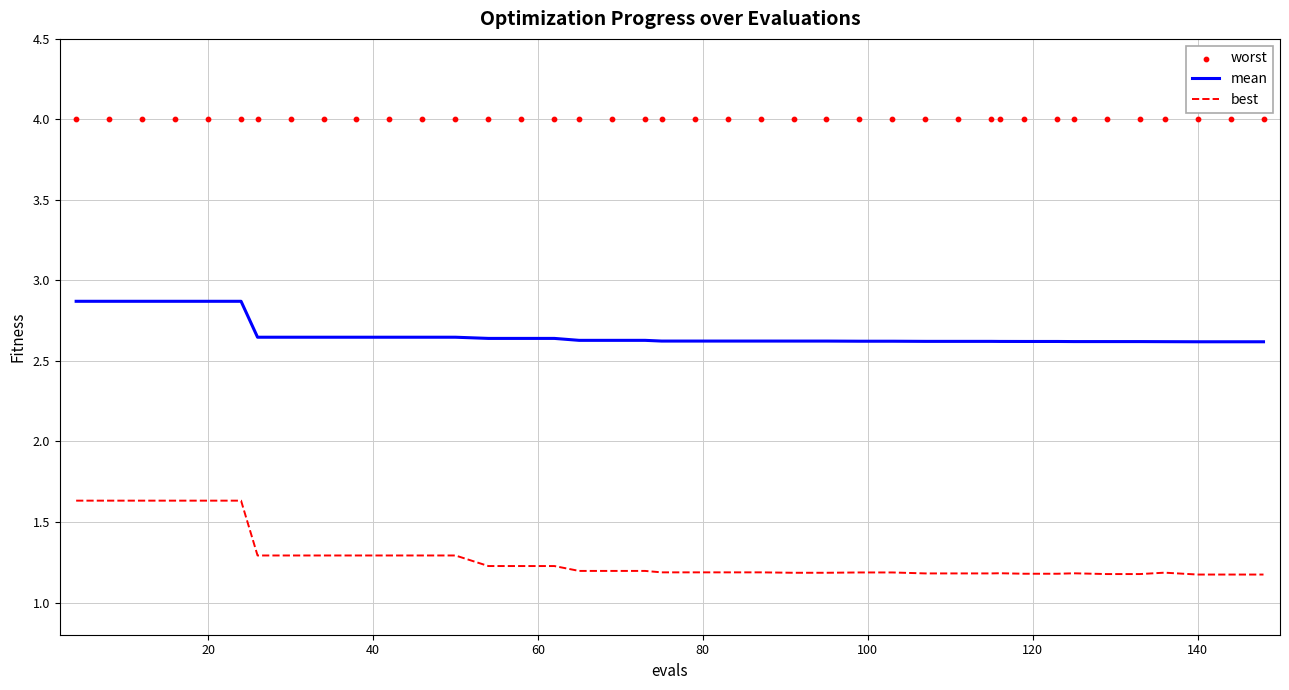

Which series has the largest total across all categories?

worst